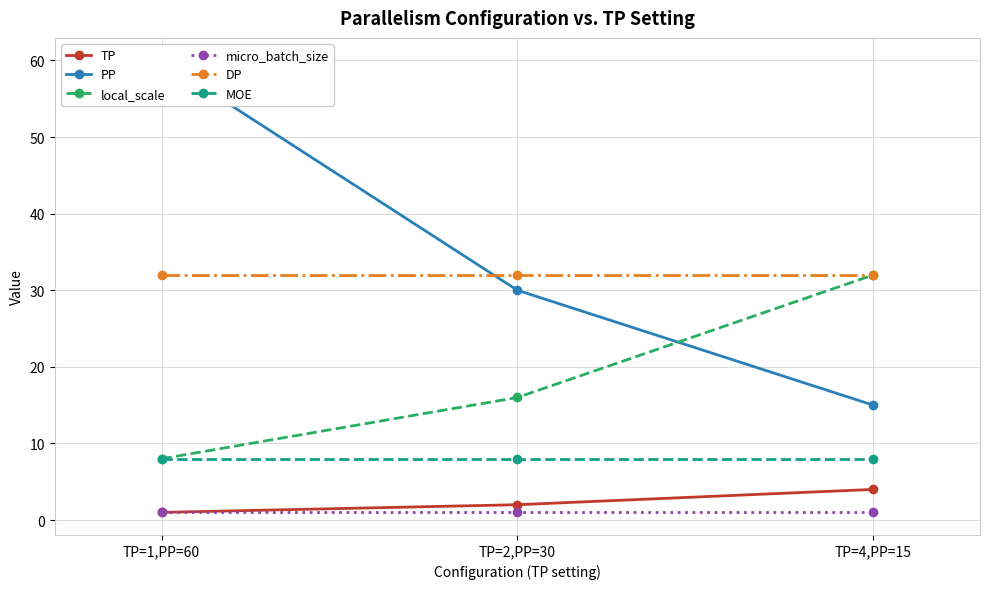

What is the lowest value of the TP series?

1